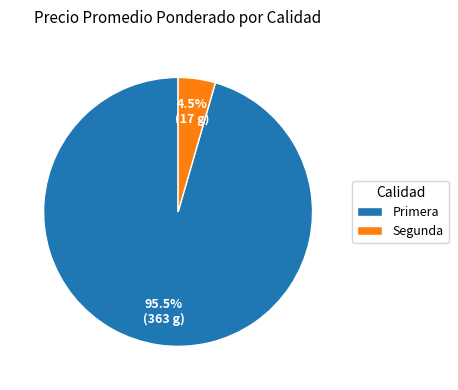

Combined, what portion of the pie is Segunda and Primera?

100.0%